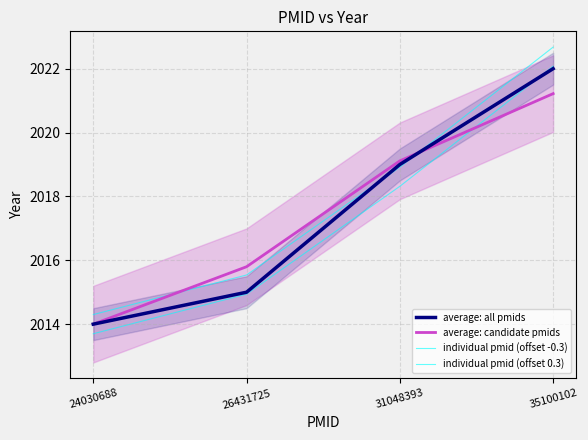

What is the difference between the maximum and minimum values in the average: all pmids series?

8.0